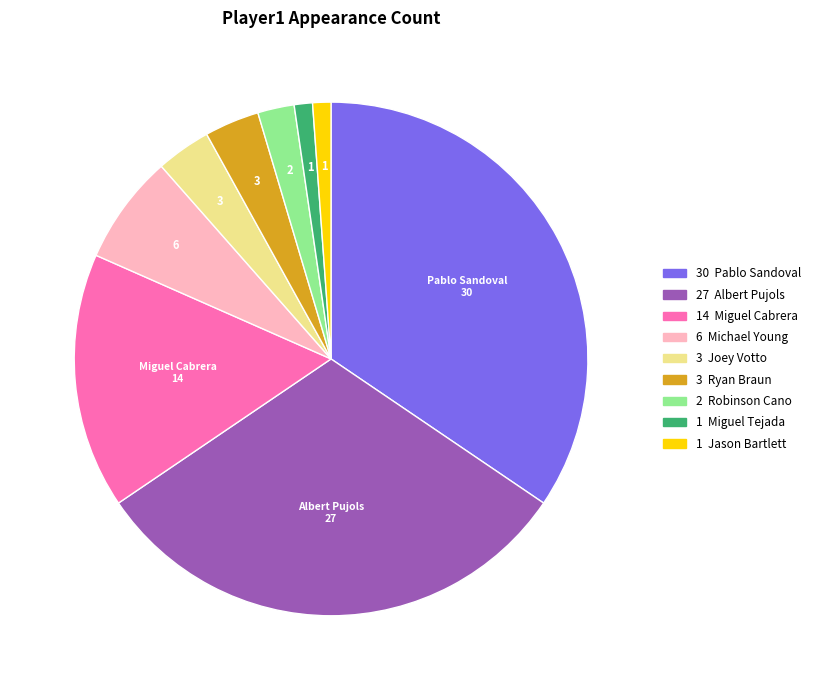

How many slices are in this pie chart?

9